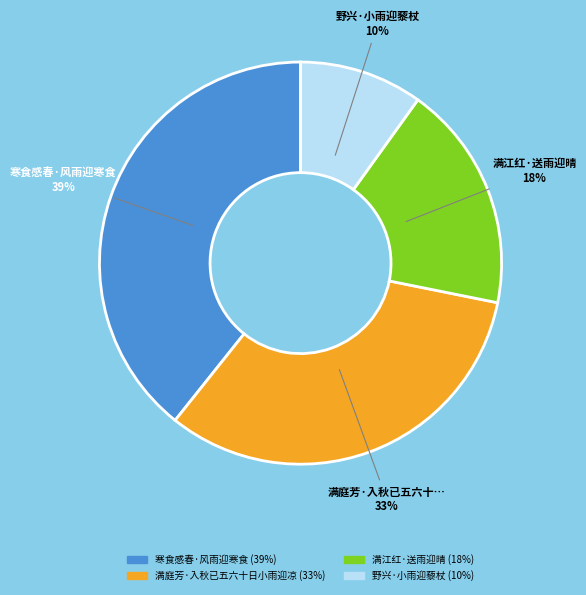

To the nearest percent, what is the average slice percentage?

25%